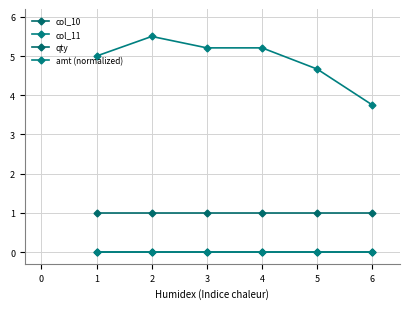

Does the chart have visible grid lines?

Yes